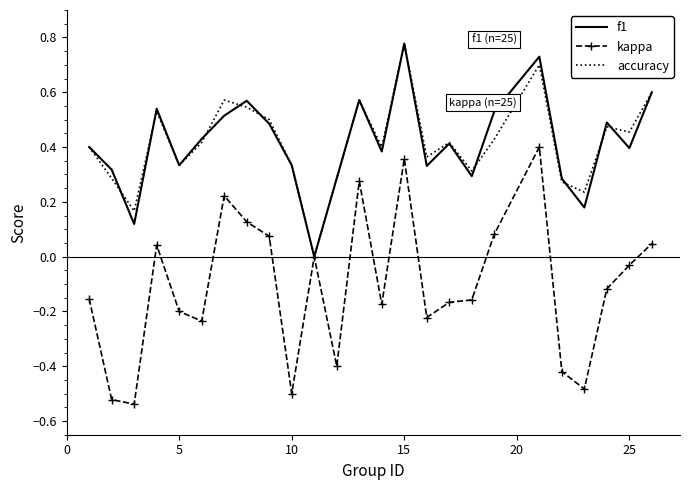

Which series has the widest spread of values?

kappa